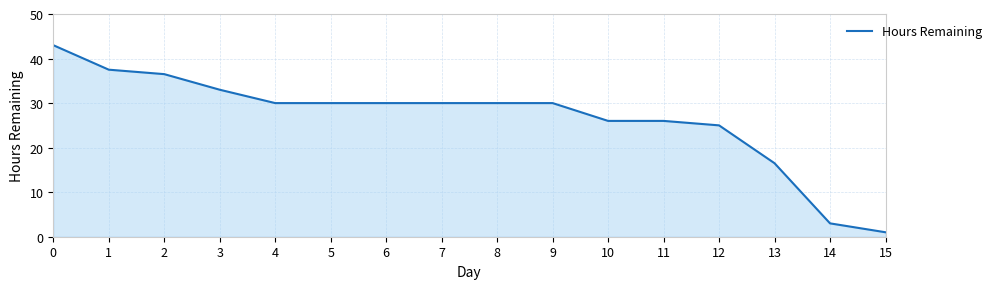

Which label corresponds to the smallest value in the chart?

15